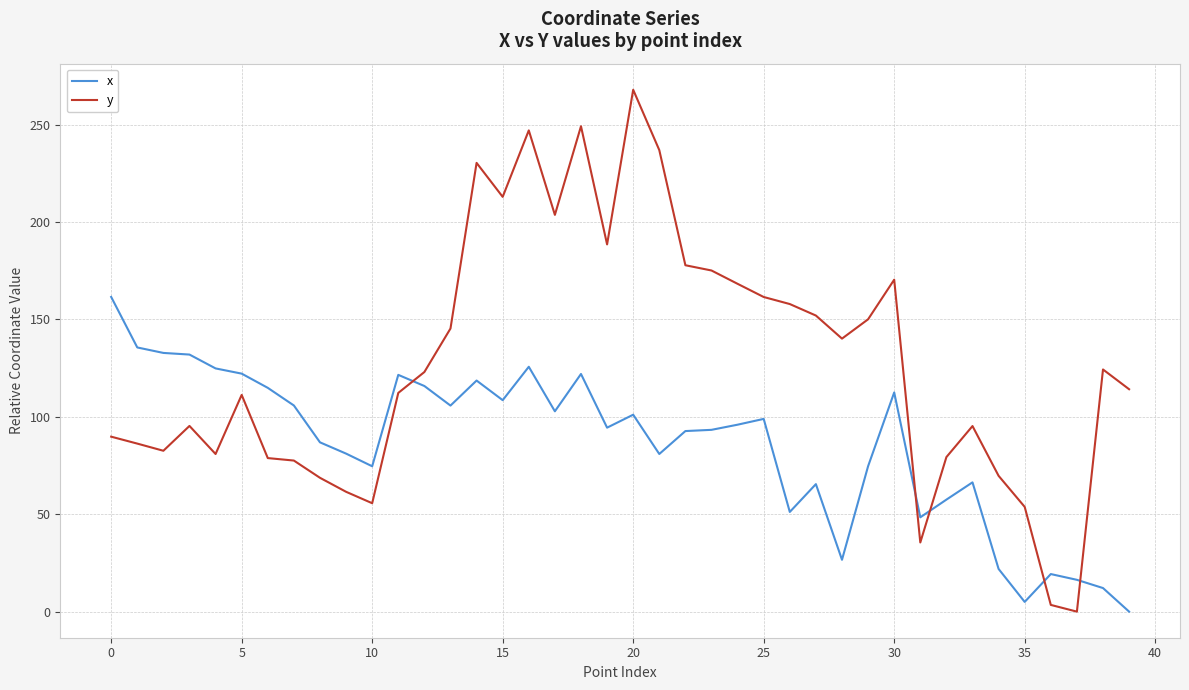

List the series in order of their overall mean, highest first.

y, x